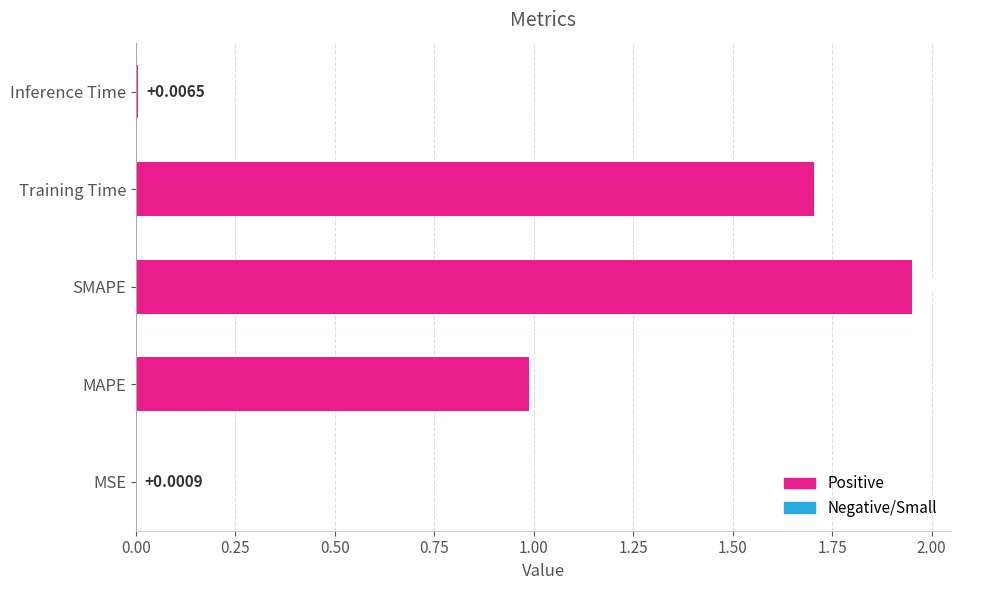

What is the change in value from Training Time to Inference Time?

-1.7